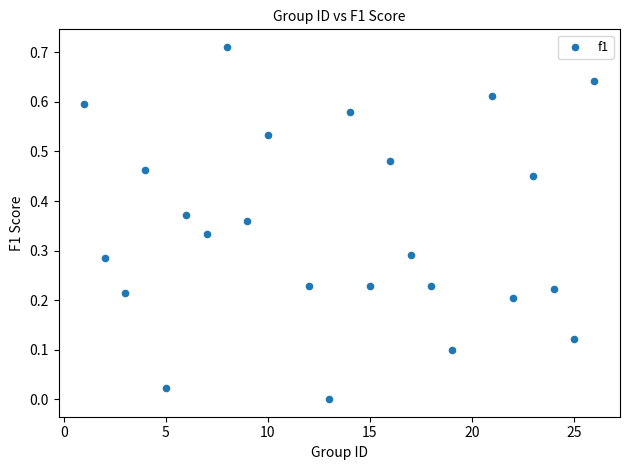

What is the range of X values (max minus min)?

25.0